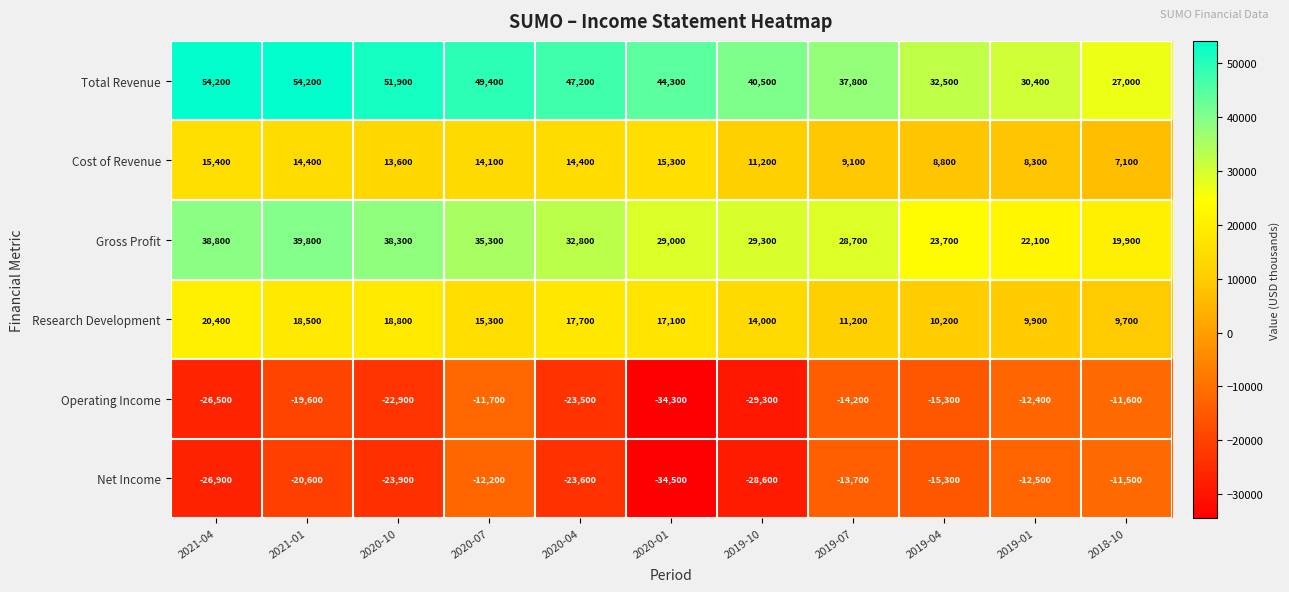

Where is Research Development nearest to the value 15050?

2020-07